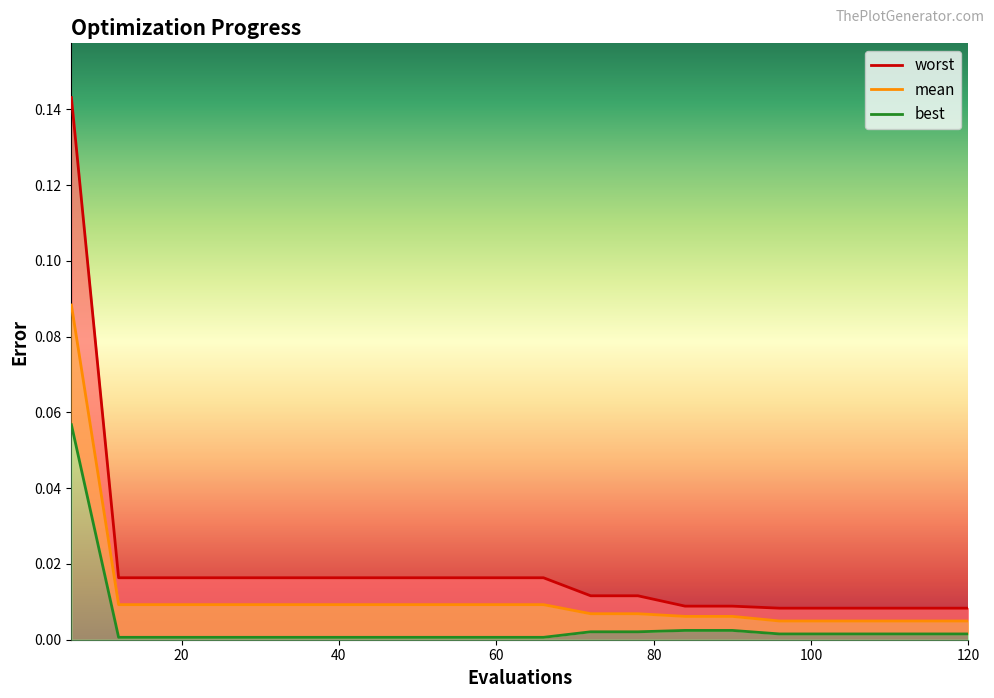

True or false: mean has more than 2 points higher than both neighbors.

False